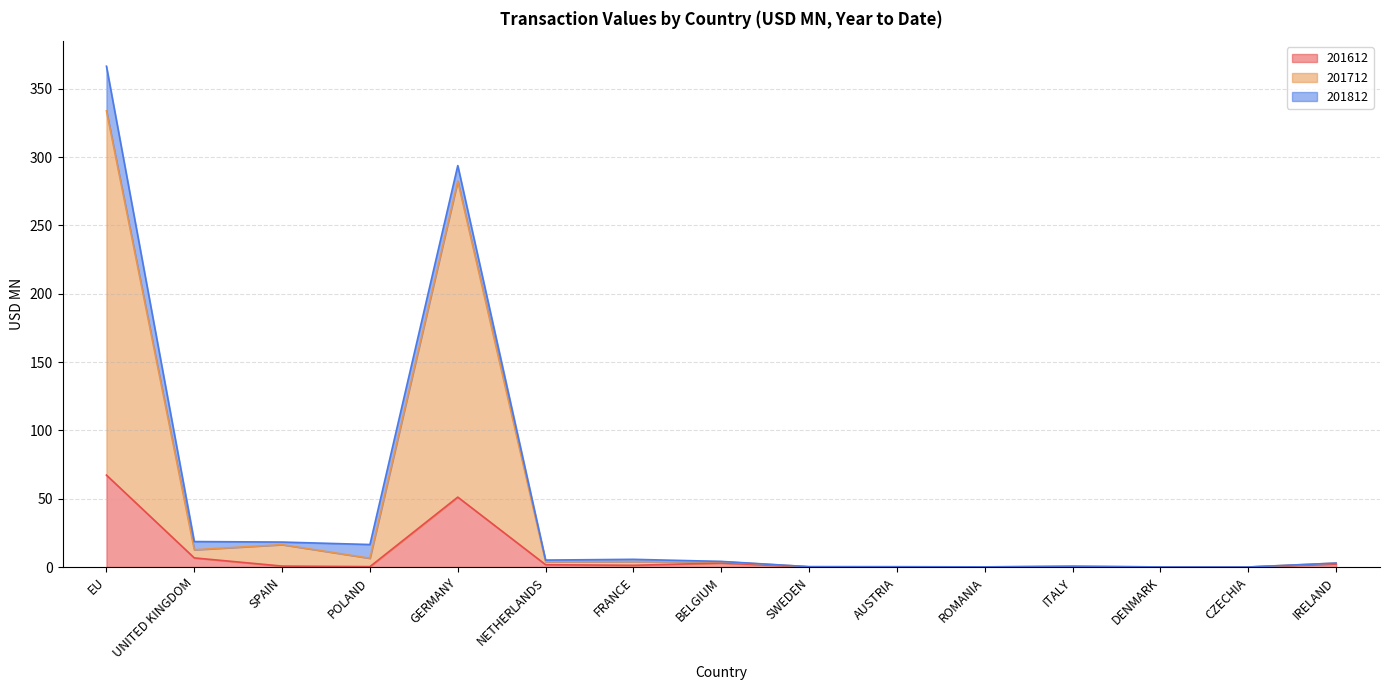

At which category is the sum across all series the highest?

EU